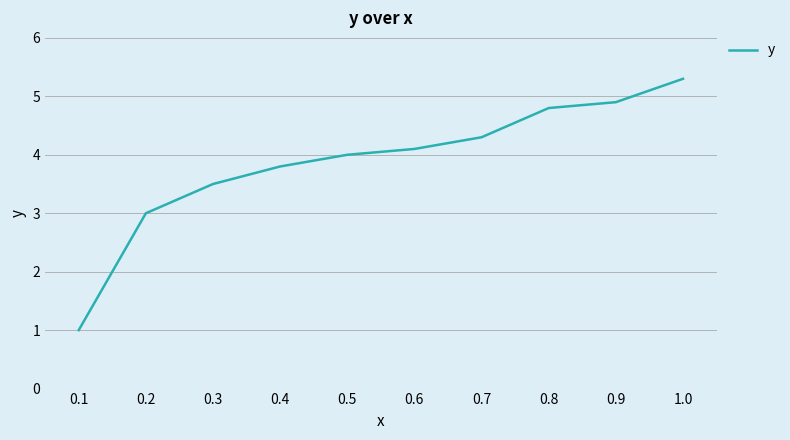

What value does the data have at 0.6?

4.1